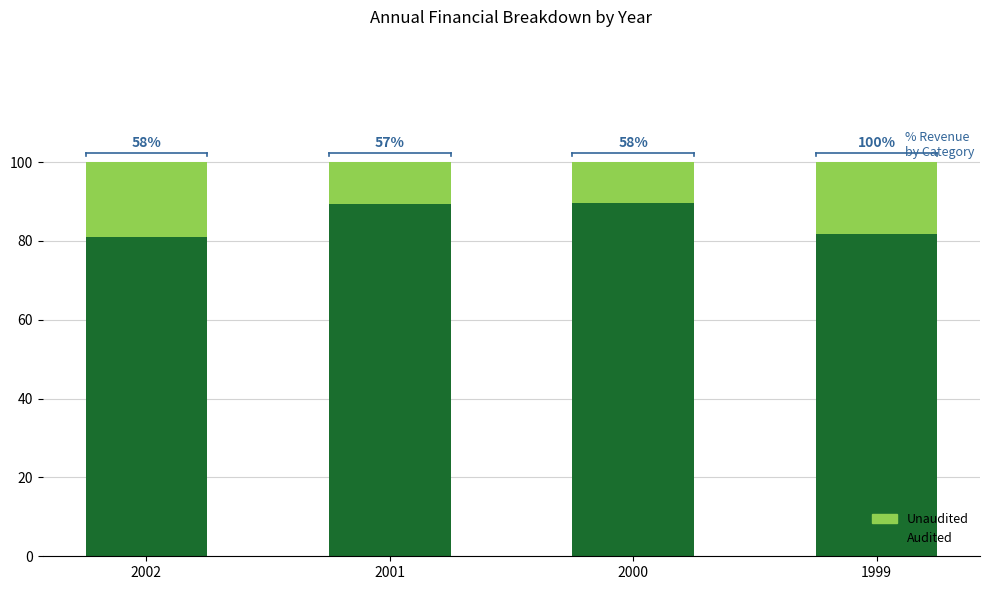

Are the bars grouped side by side (vs. stacked)?

No